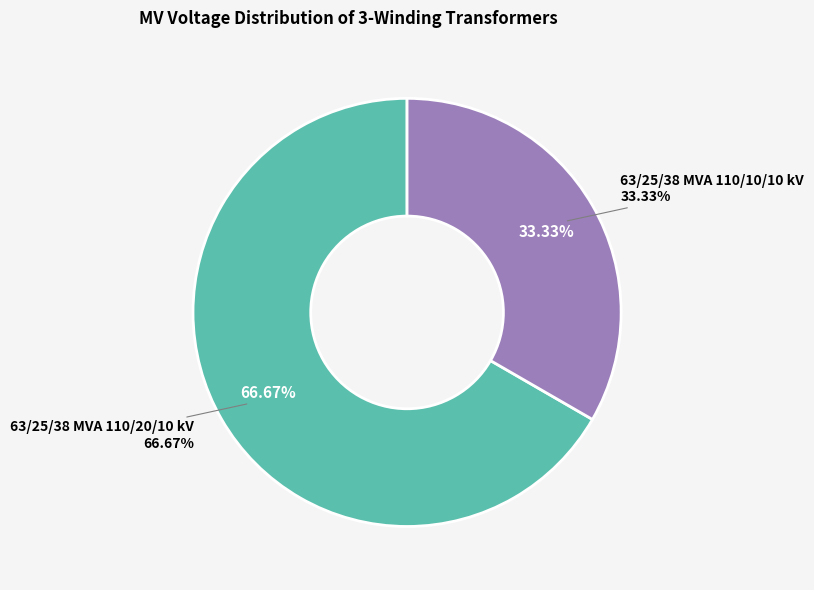

True or false: 63/25/38 MVA 110/10/10 kV accounts for 25% of the total.

False